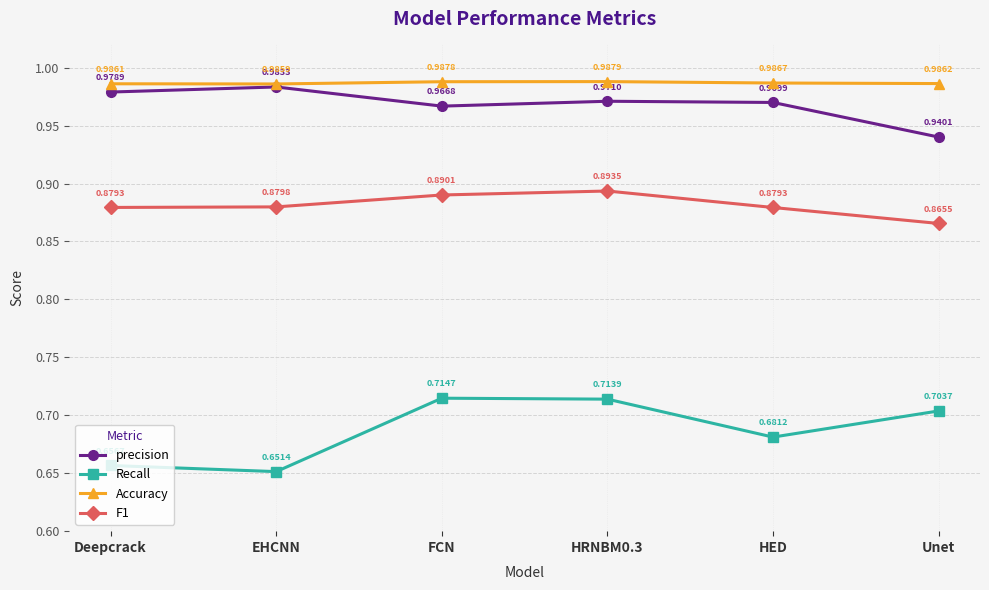

What is the difference between the highest and lowest values at EHCNN?

0.3